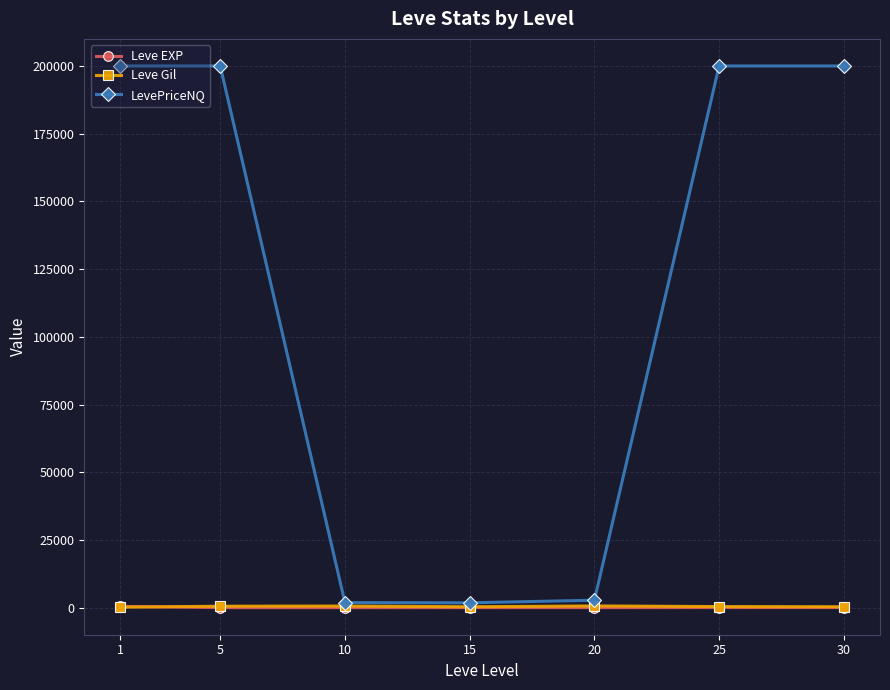

In Leve Gil, how many points are higher than both neighbors (excluding endpoints)?

2